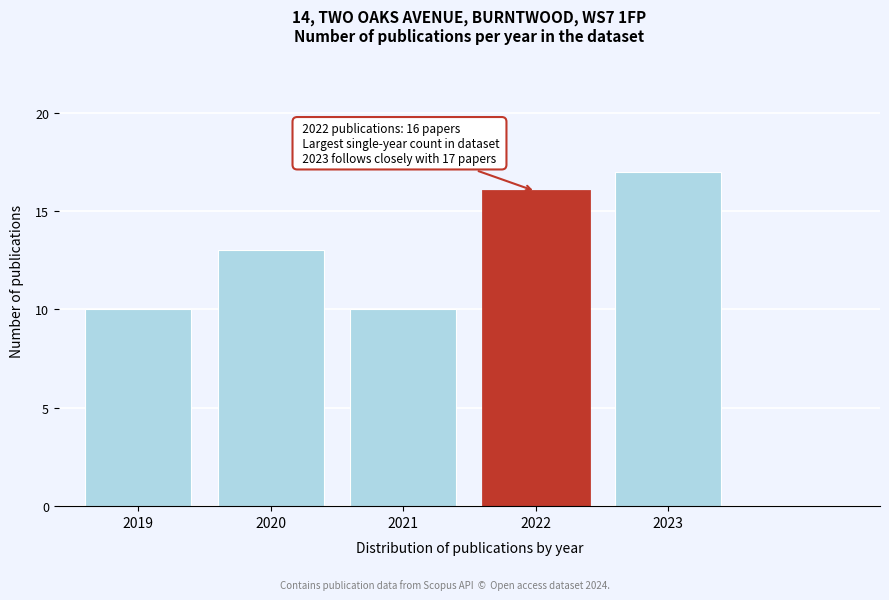

Reading left to right, extract all data points from this chart.

10	13	10	16	17